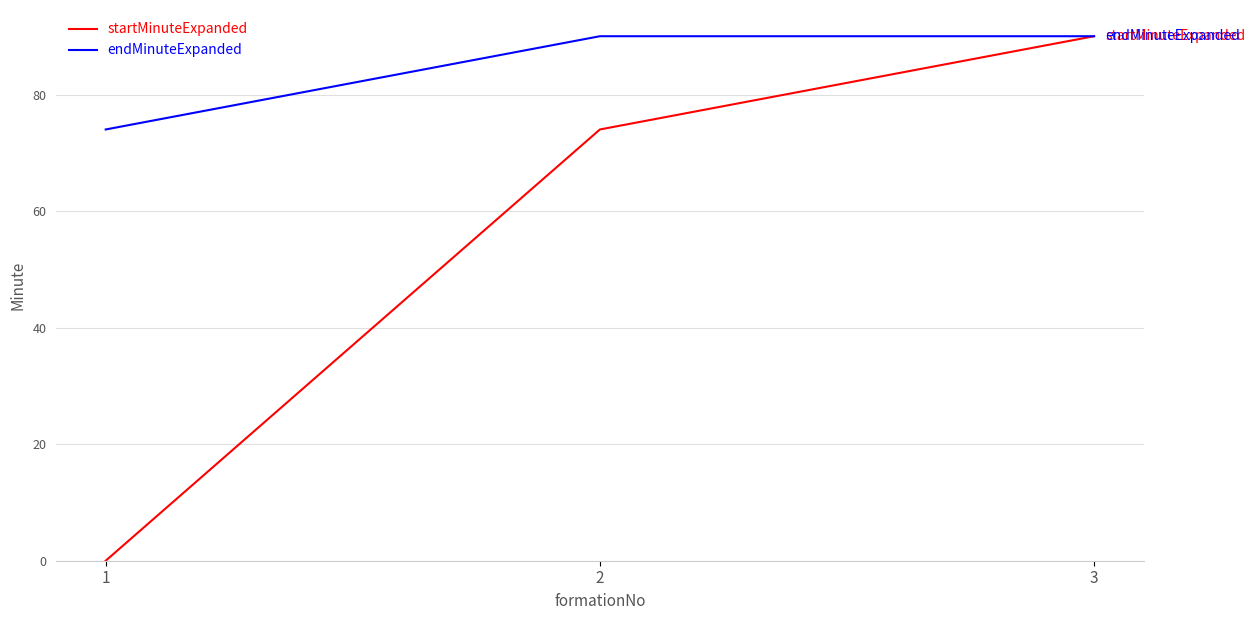

Is it true that endMinuteExpanded equals 90 at 2?

True